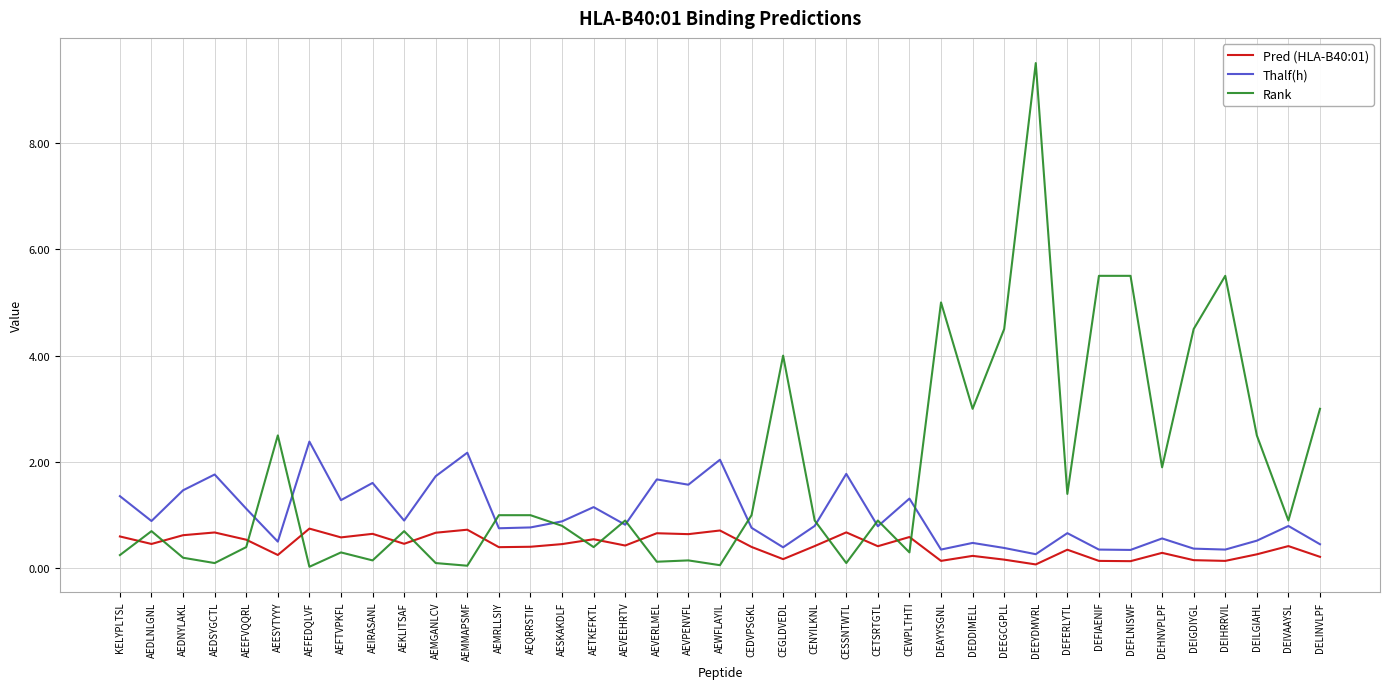

What position from the left is AEESYTYYY?

6